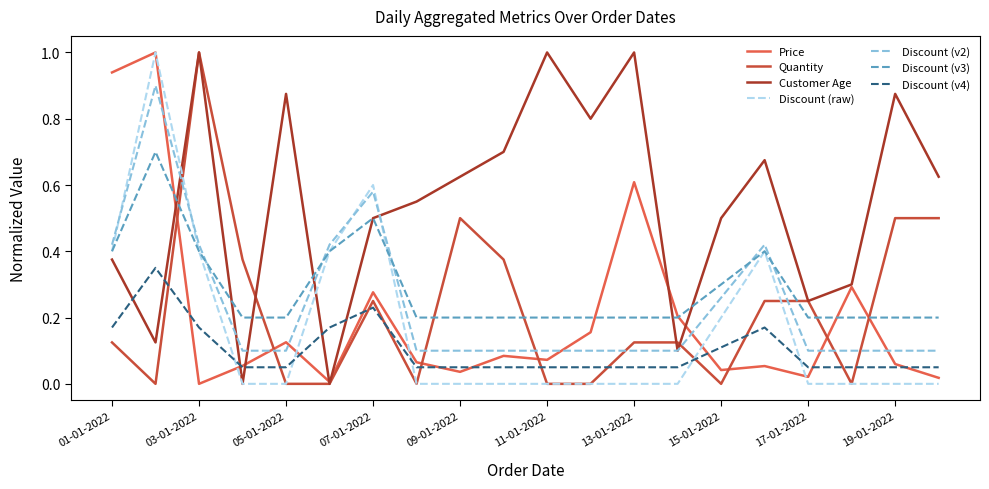

Which series has the largest total across all categories?

Customer Age